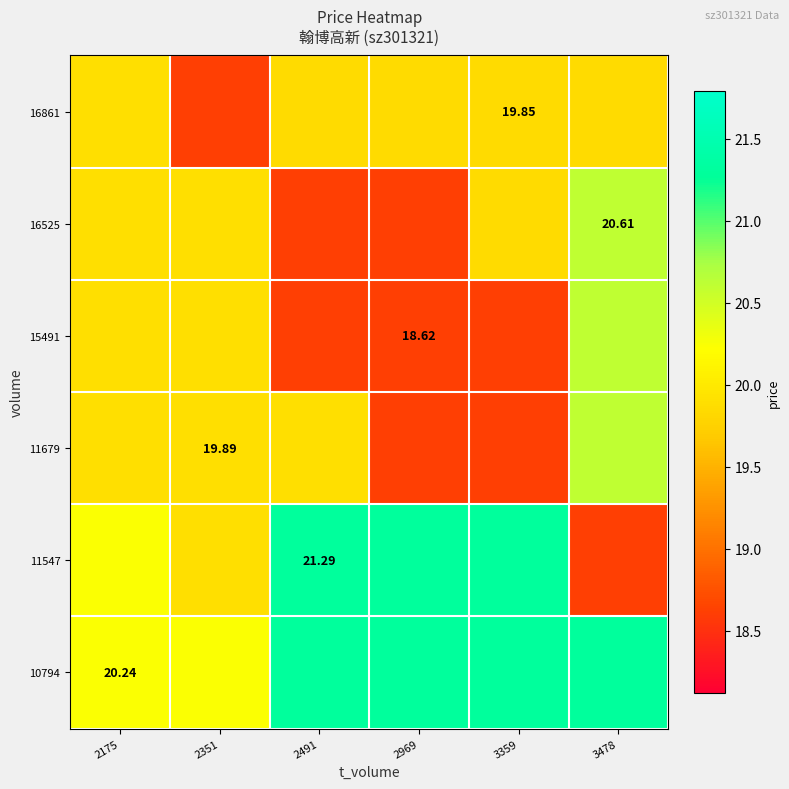

What is the maximum value shown in the chart?

21.3